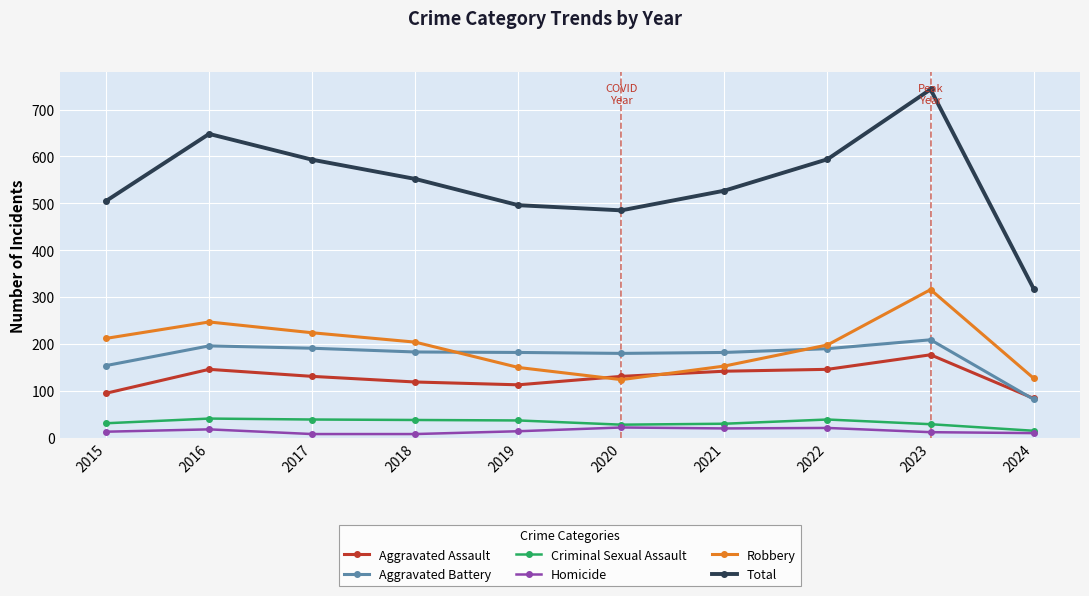

True or false: Total and Homicide intersect in this chart.

False